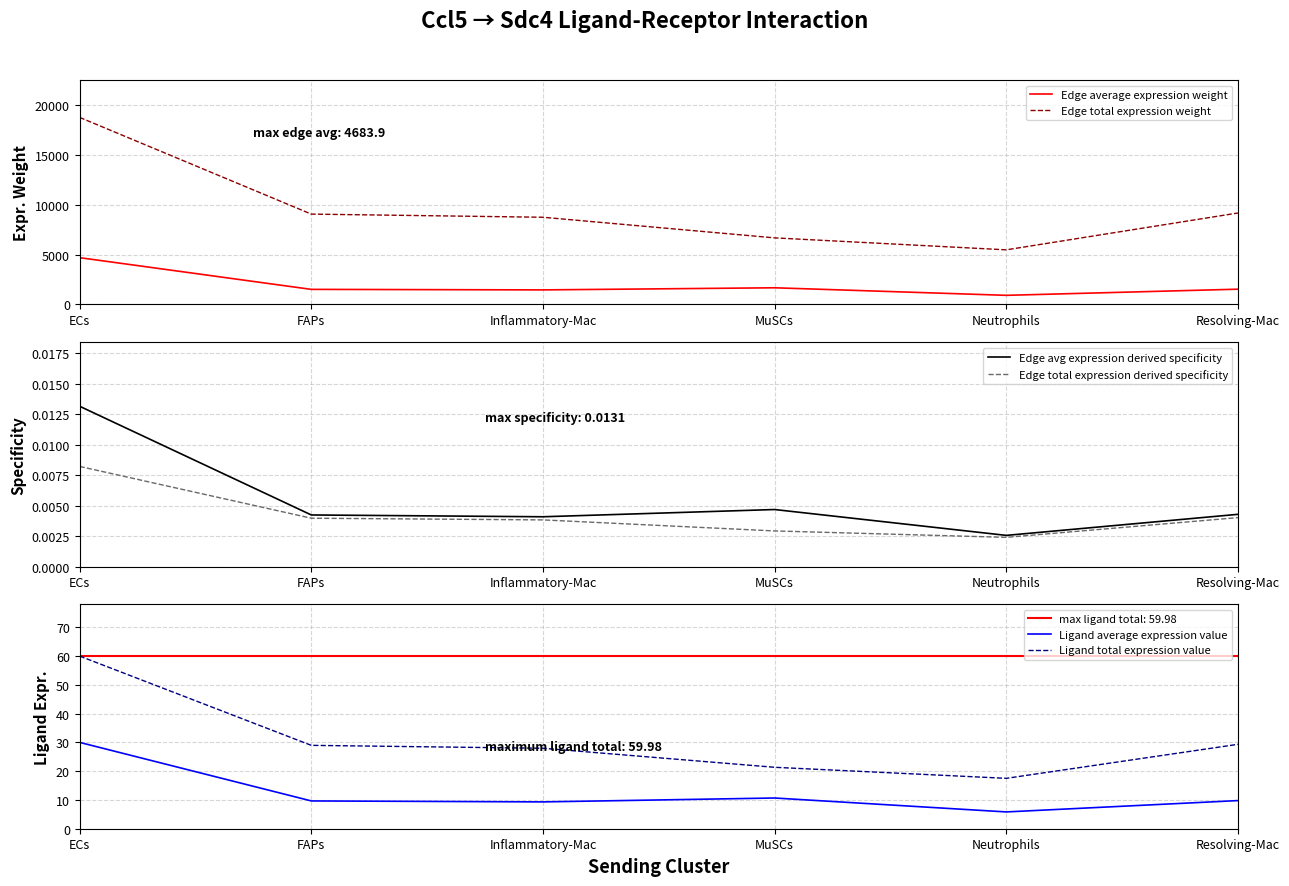

Which category has the highest value across all series?

ECs